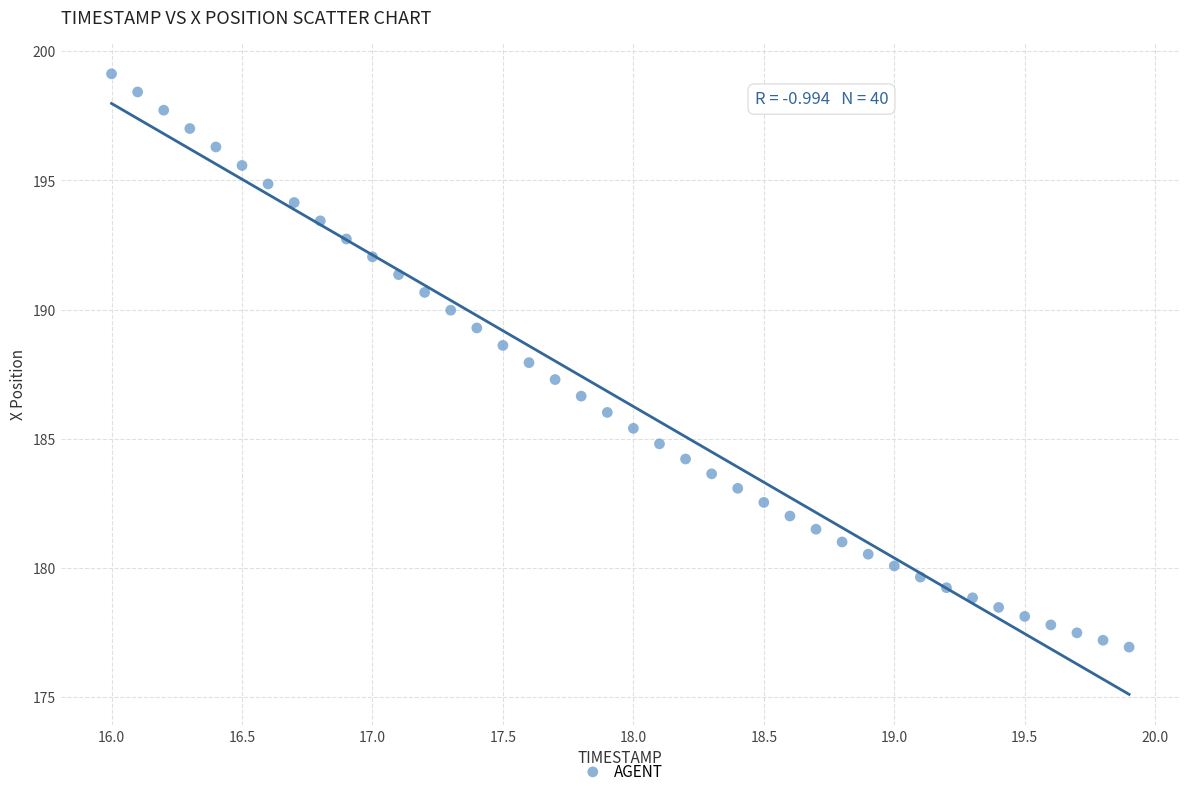

What is the range of X values (max minus min)?

3.9